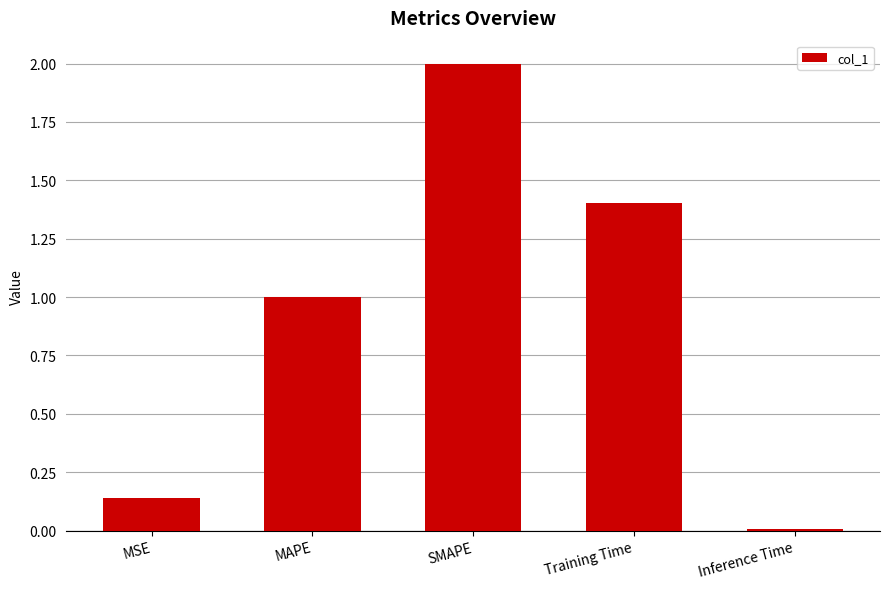

How many distinct data groups are displayed?

1